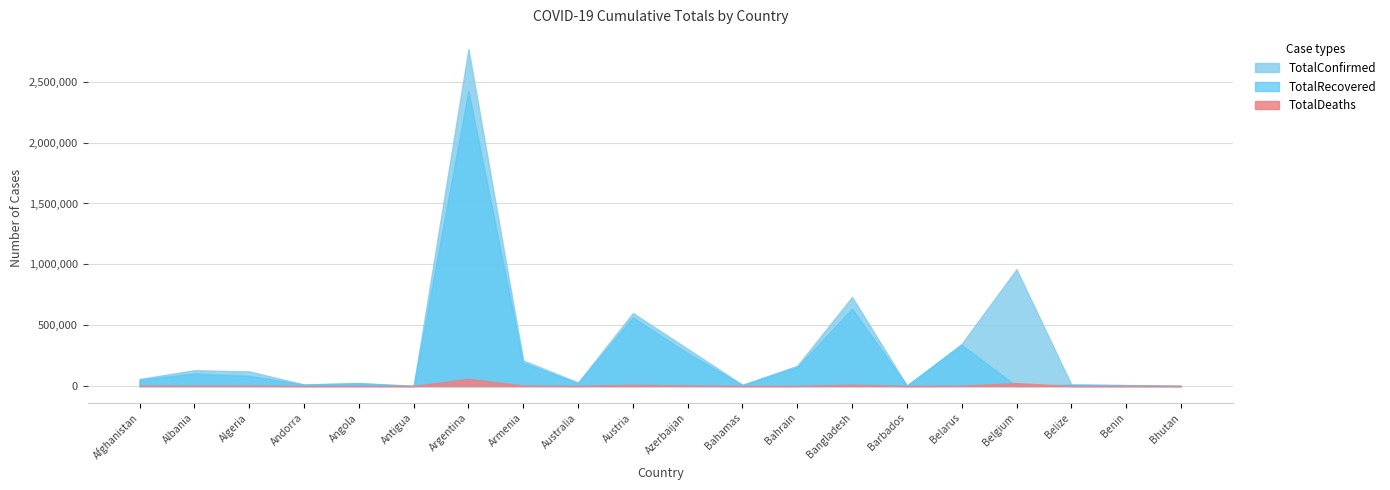

How many interior local peaks does the TotalRecovered series have?

7